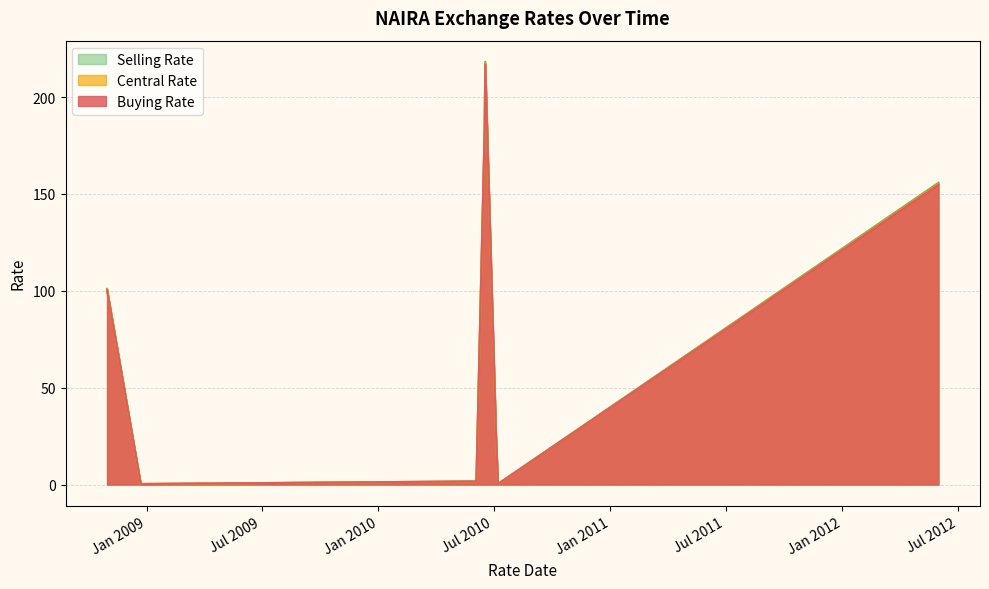

Which series has the widest spread of values?

Selling Rate